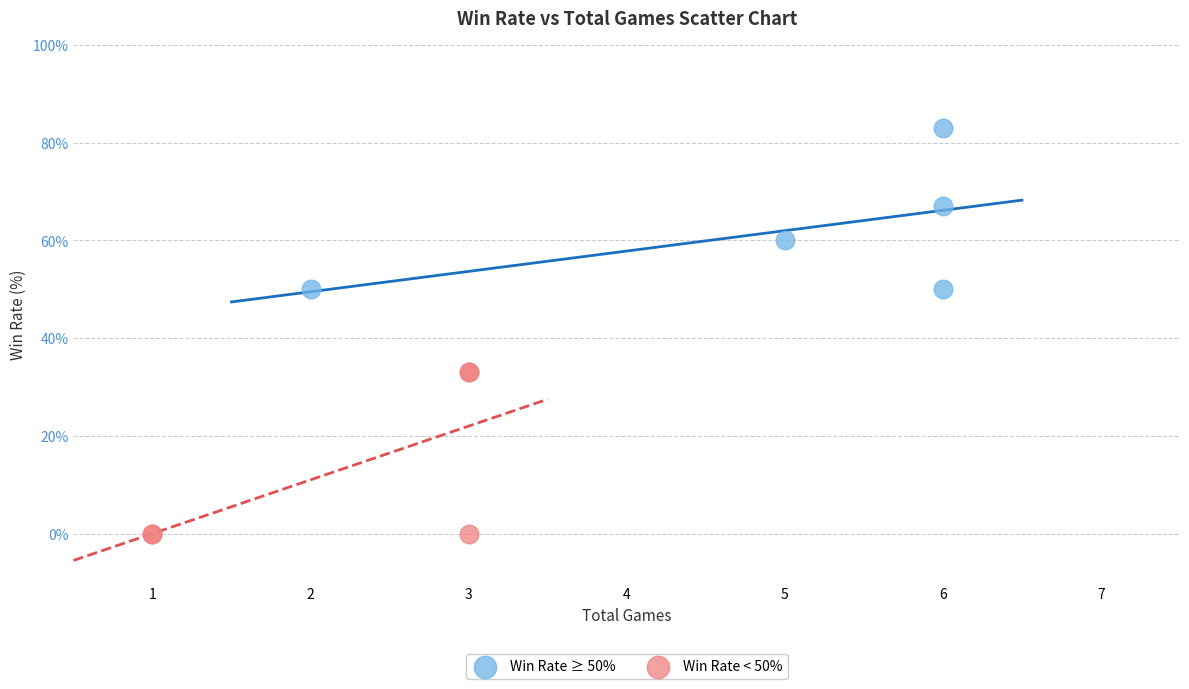

Which series contains the highest Y value?

Win Rate ≥ 50%